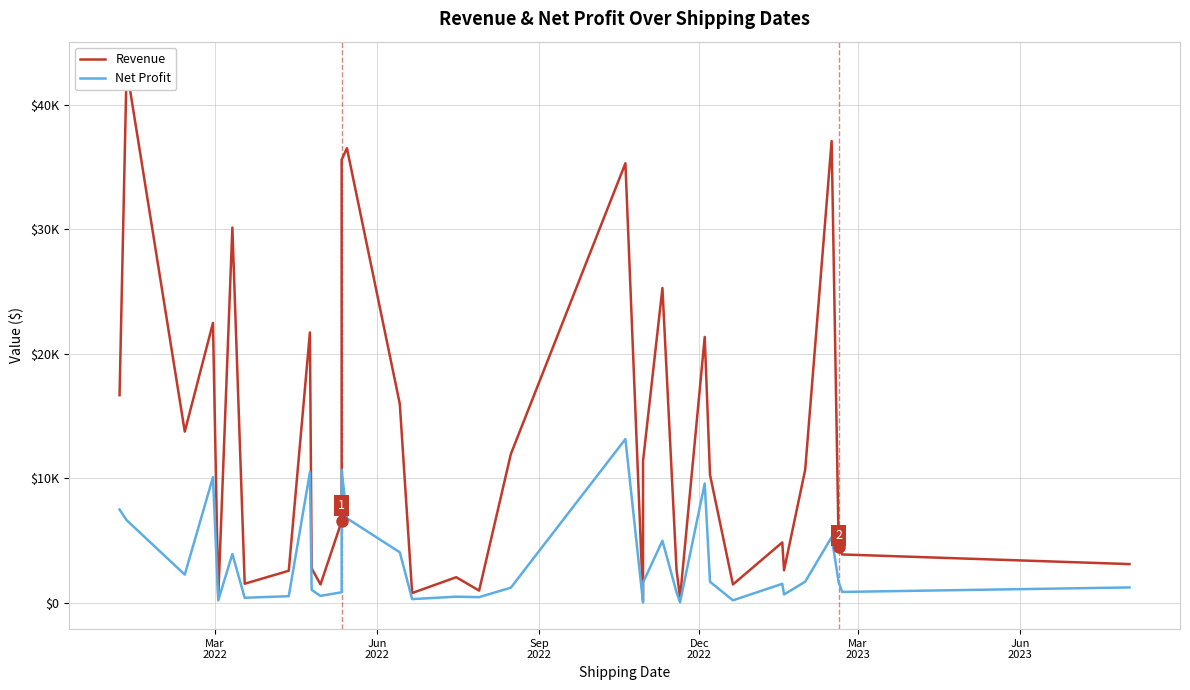

Does the chart have visible grid lines?

Yes